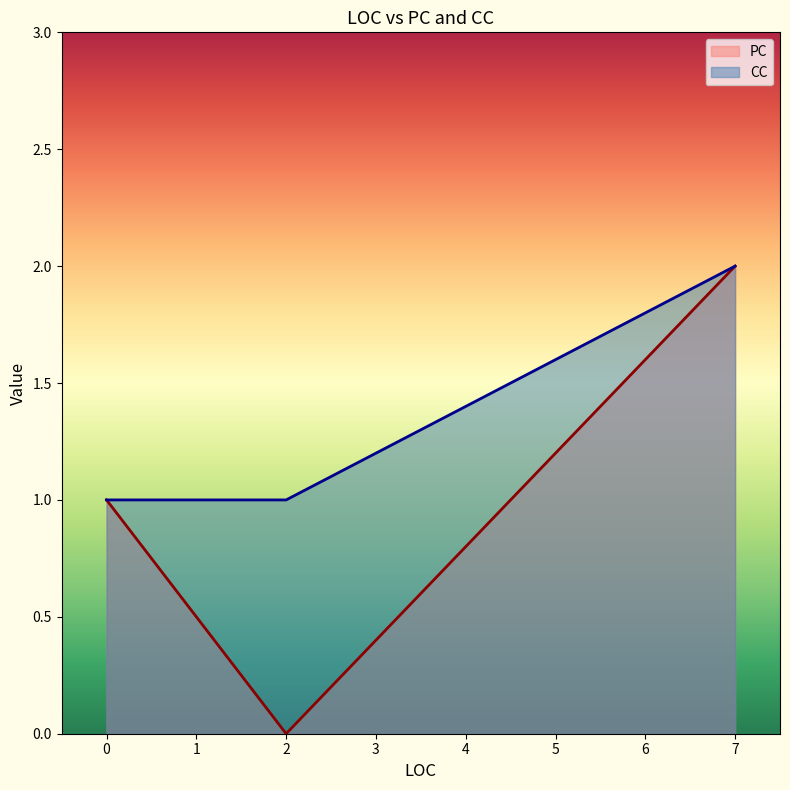

True or false: PC and CC cross at least once.

False